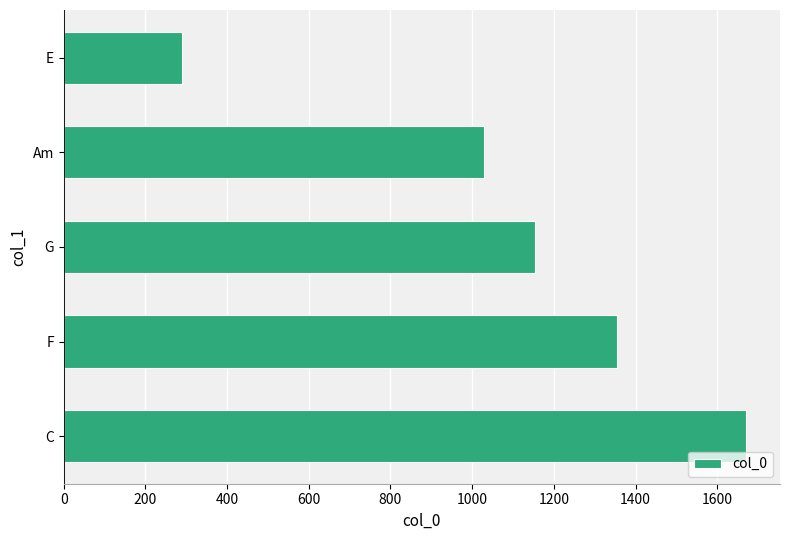

Is it true that the value at G is 1155?

True